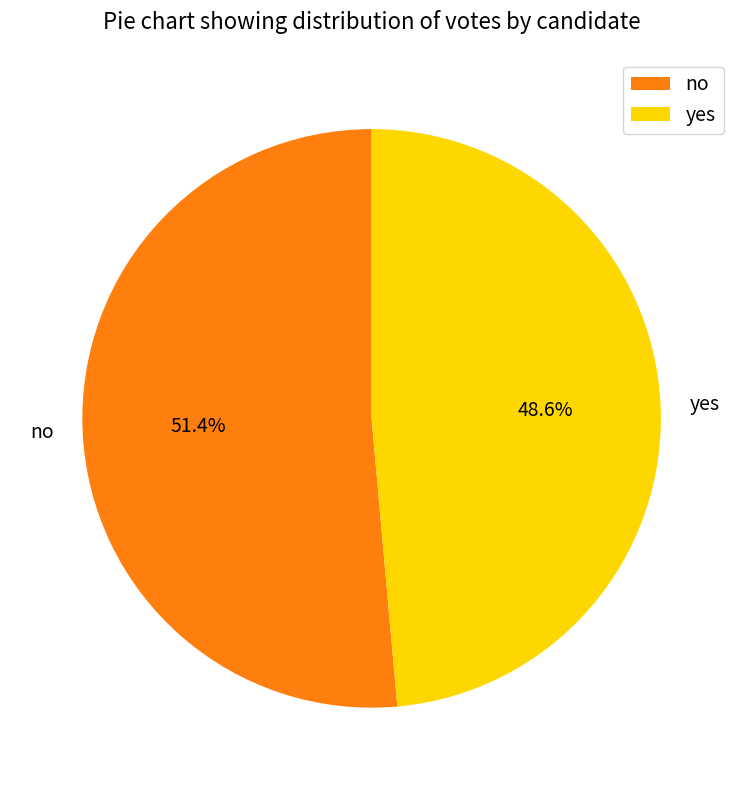

To the nearest percent, what percentage of the pie is yes?

49%